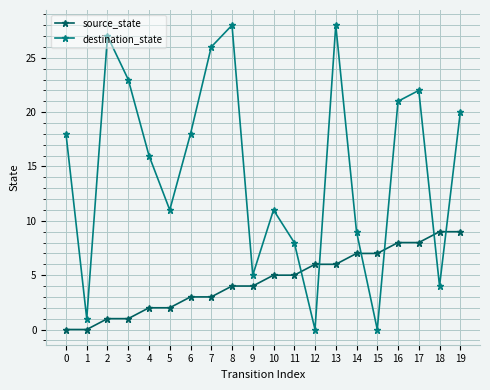

At which category is the sum across all series the highest?

13